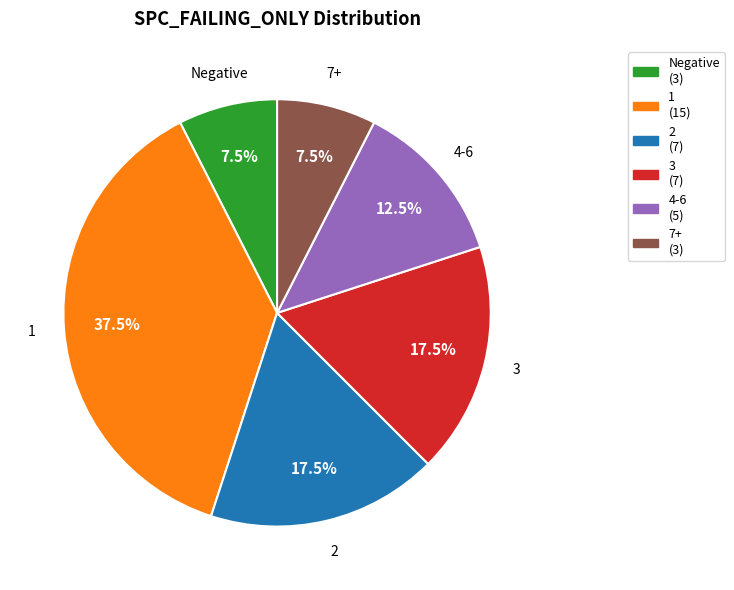

Count the number of slices in the pie.

6